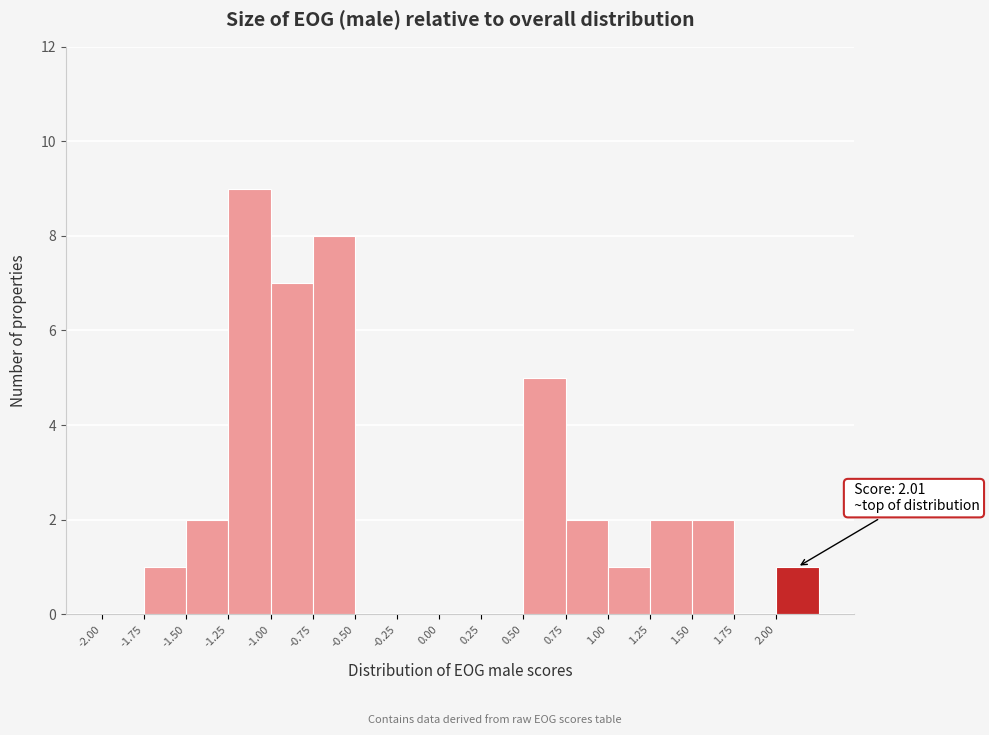

Over which range of the x-axis is the bar tallest?

-1.25 to -1.00